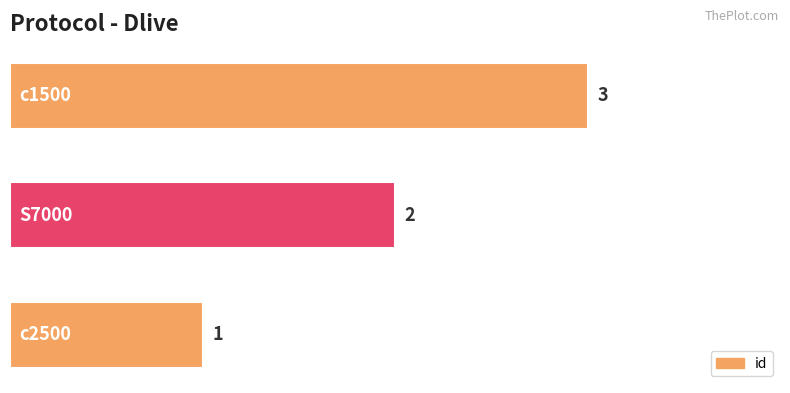

Count the values in the range 1 to 3.

3